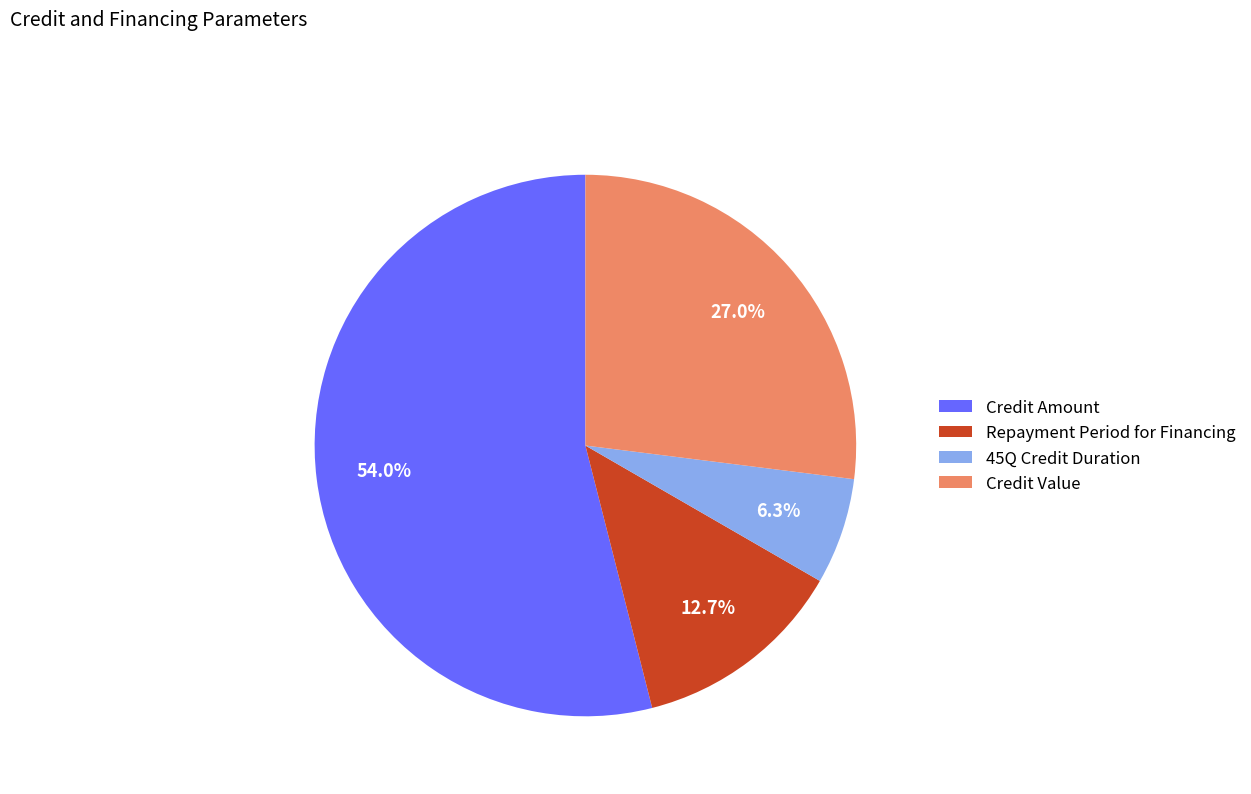

Does Credit Amount account for over 50% of the chart?

Yes